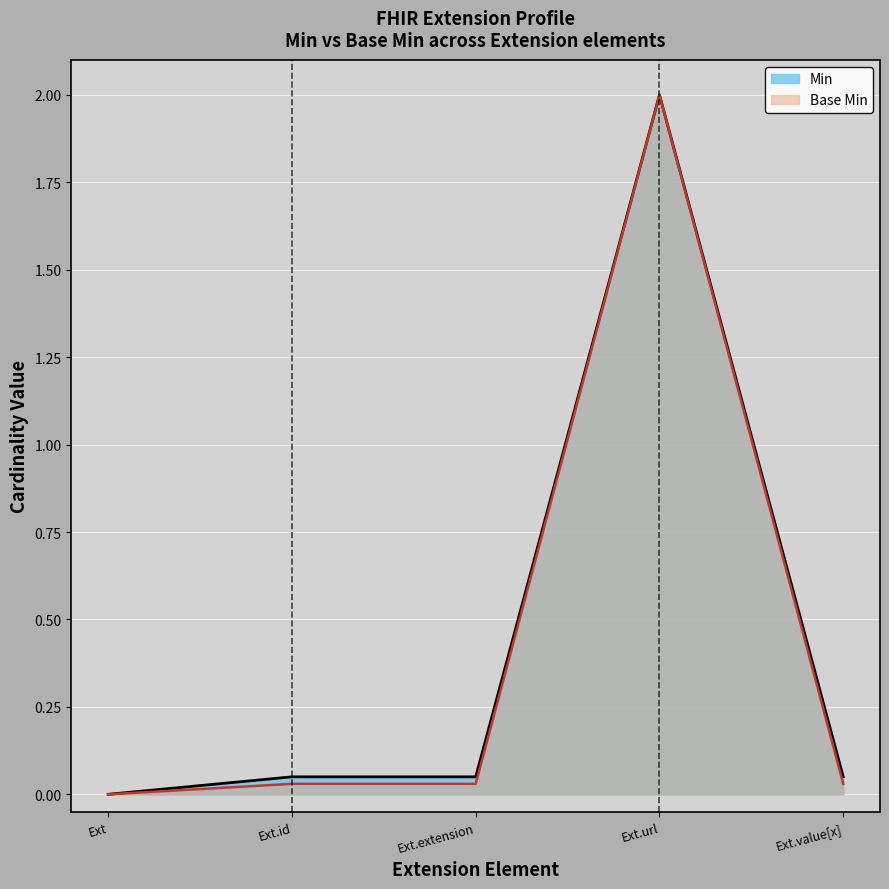

Is it true that Base Min equals 2.0 at Ext.url?

True